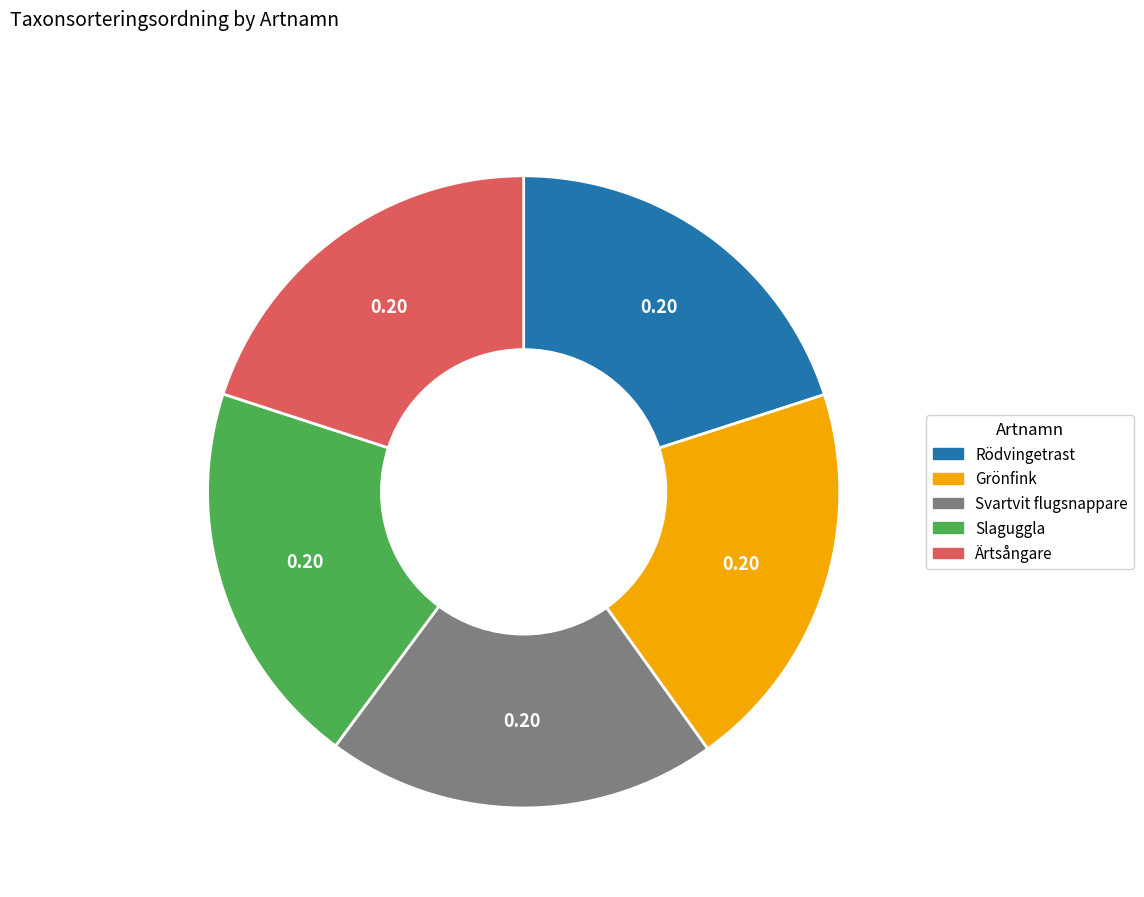

Is there any slice that represents more than half of the pie?

No